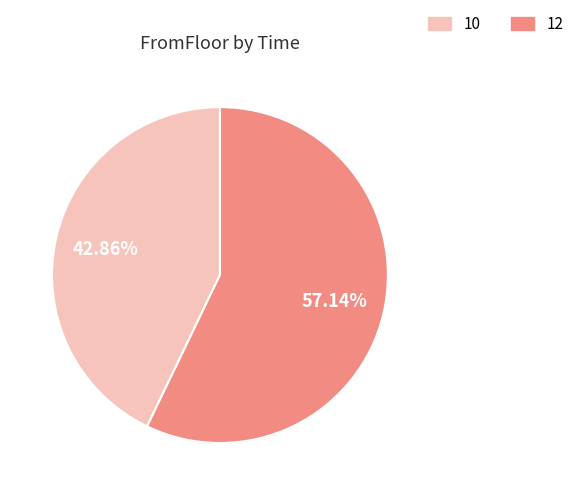

Does any single category account for the majority?

Yes